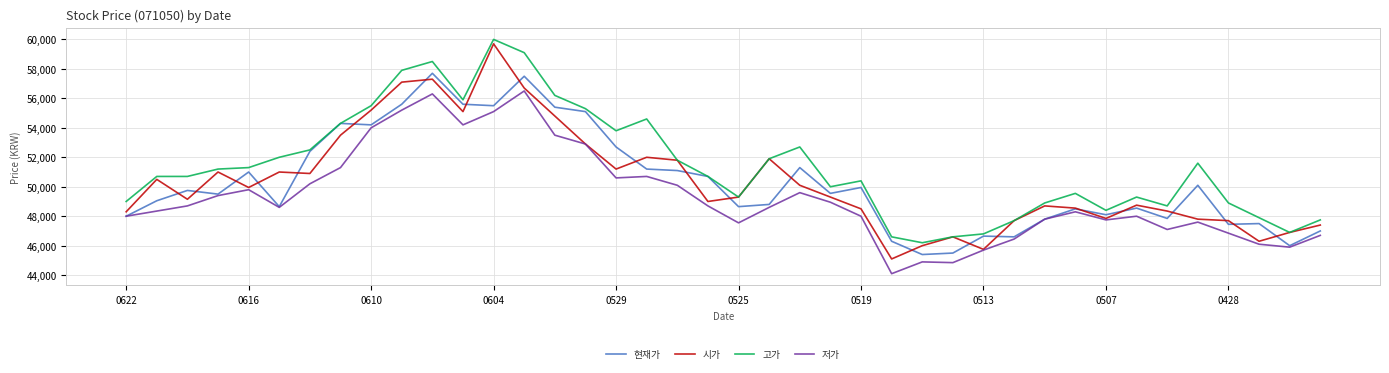

True or false: 고가 and 저가 intersect in this chart.

False